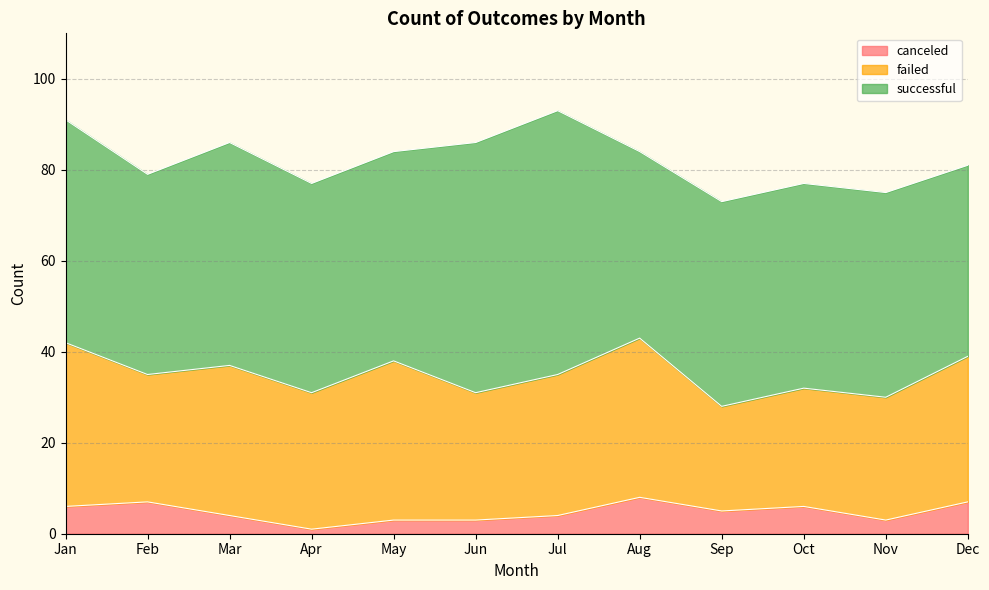

What are all the series names shown in the legend?

canceled, failed, successful